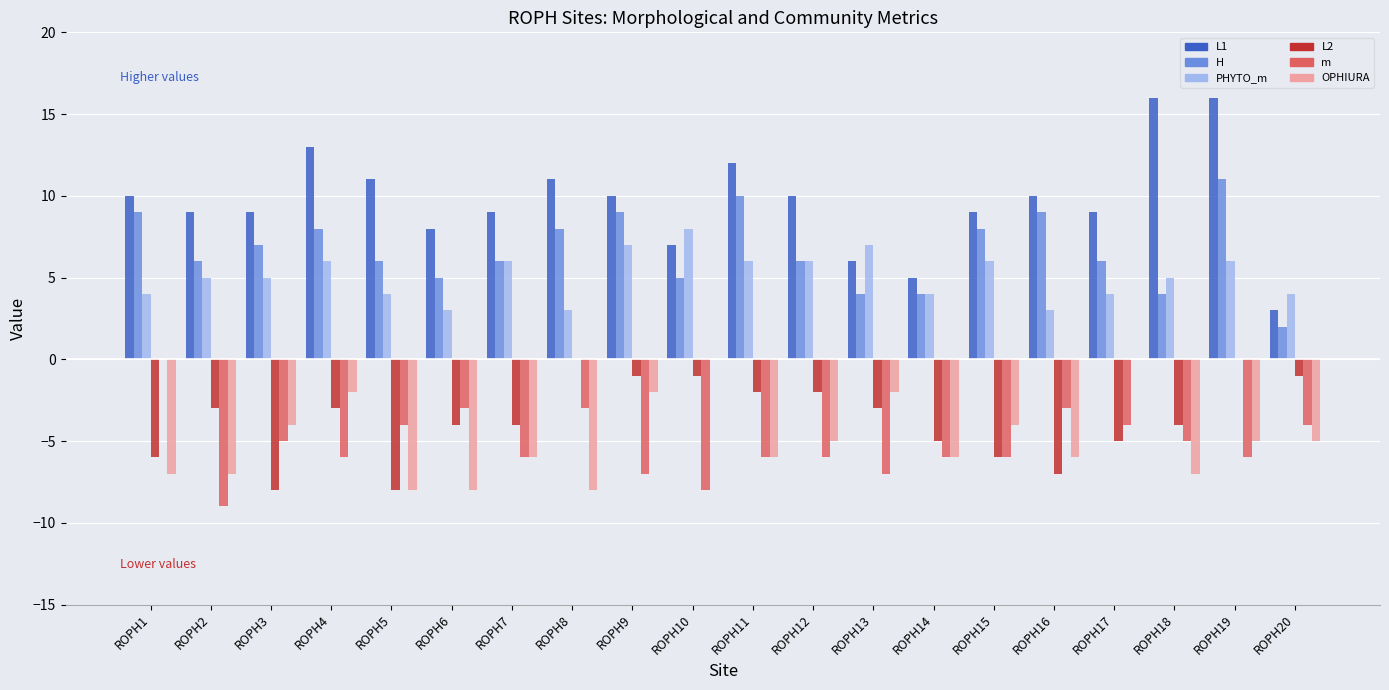

At which label does PHYTO_m reach its peak?

ROPH10